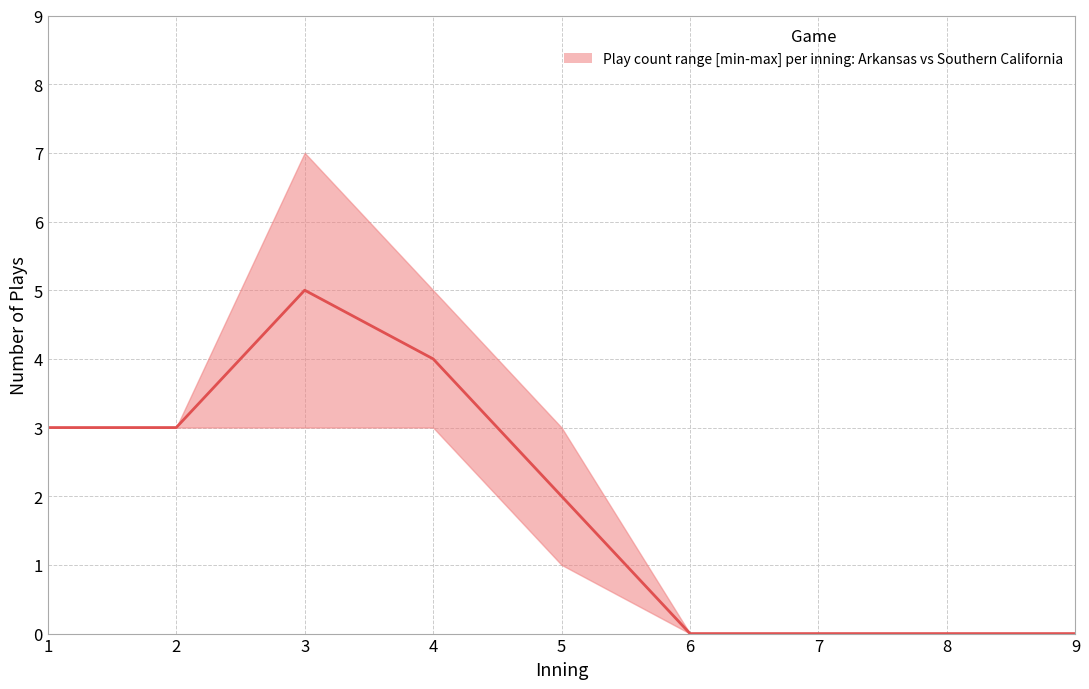

What is the difference between the maximum and minimum values?

5